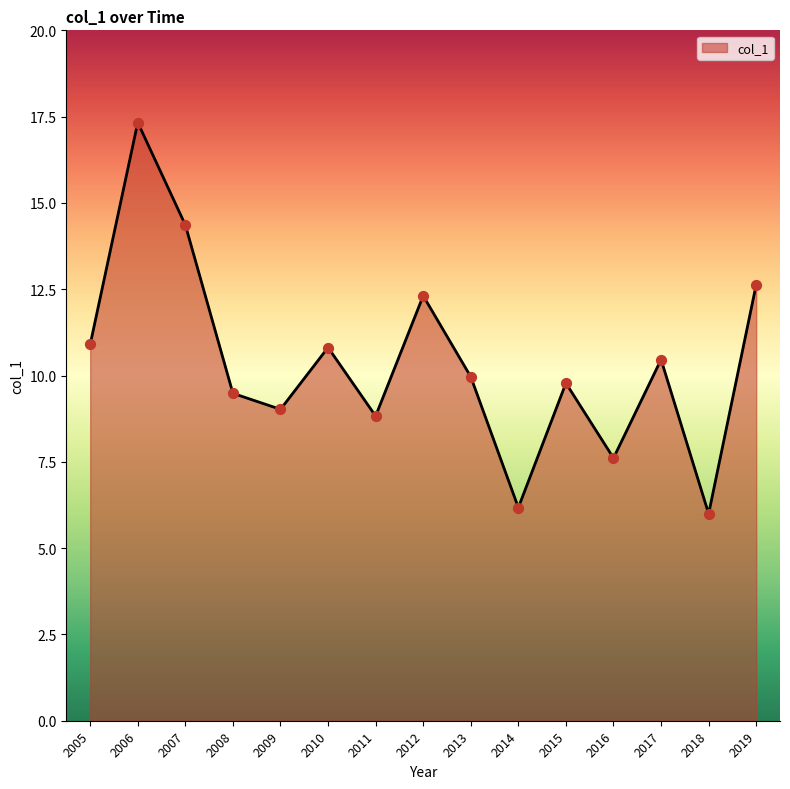

What is the change in value from 2012 to 2017?

-1.8